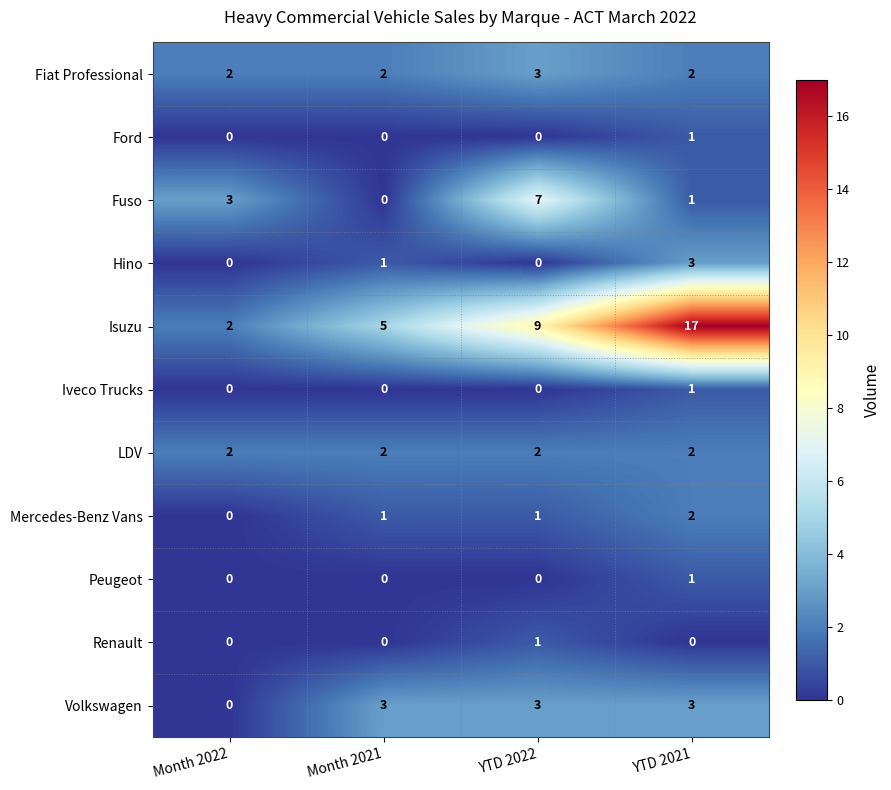

What is the total value across all series at YTD 2021?

33